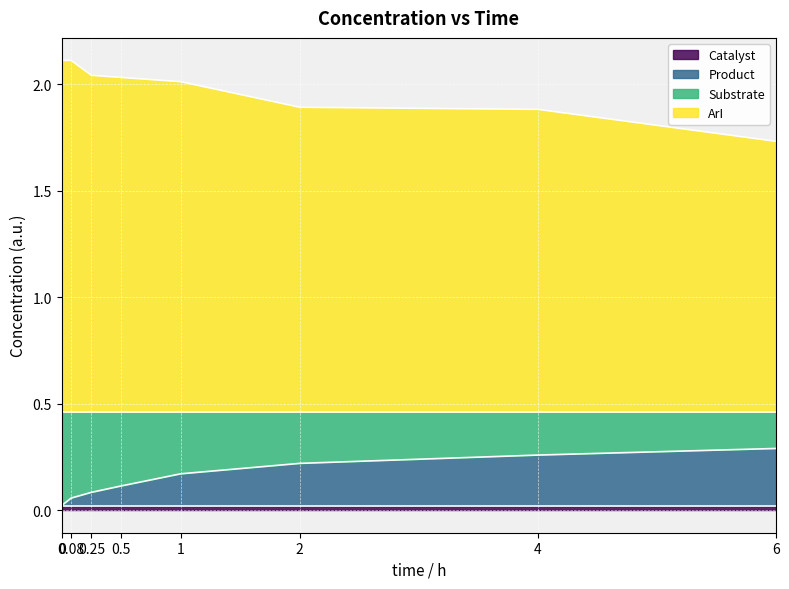

At how many categories does at least one series exceed 2?

5